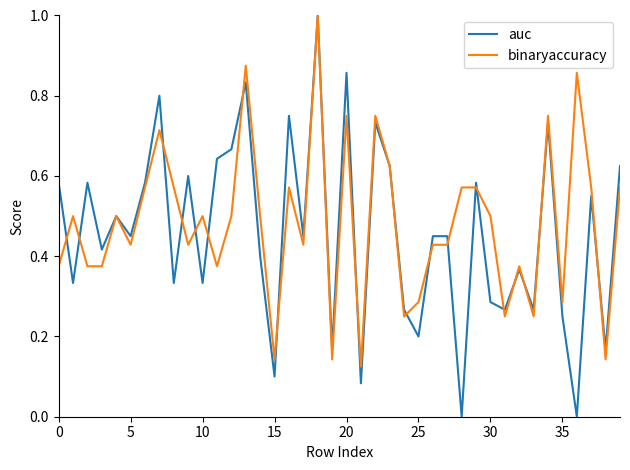

The auc series shows 0.1 at 15. True or false?

True